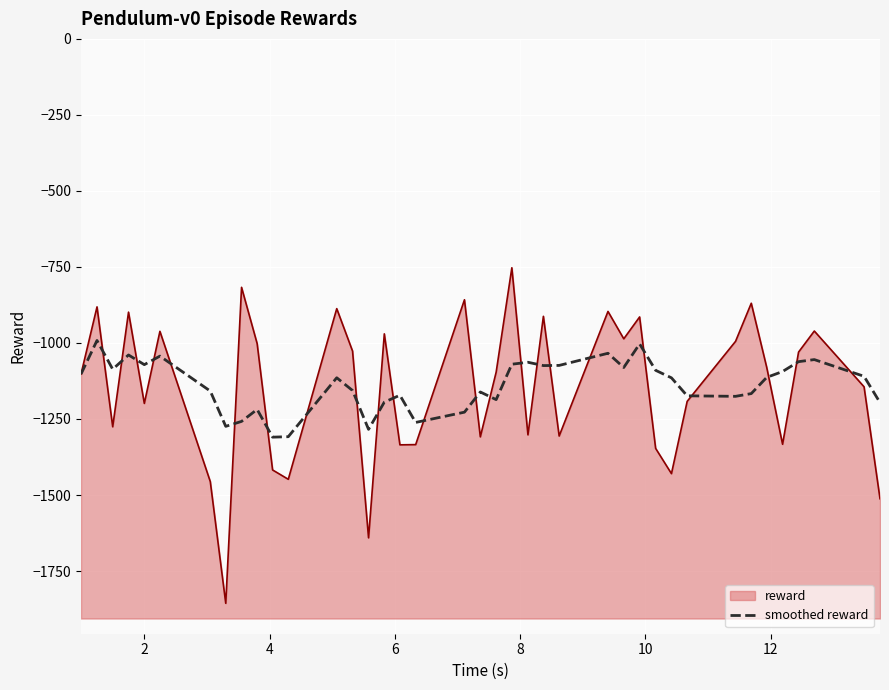

What is the sum of all values?

-44366.9